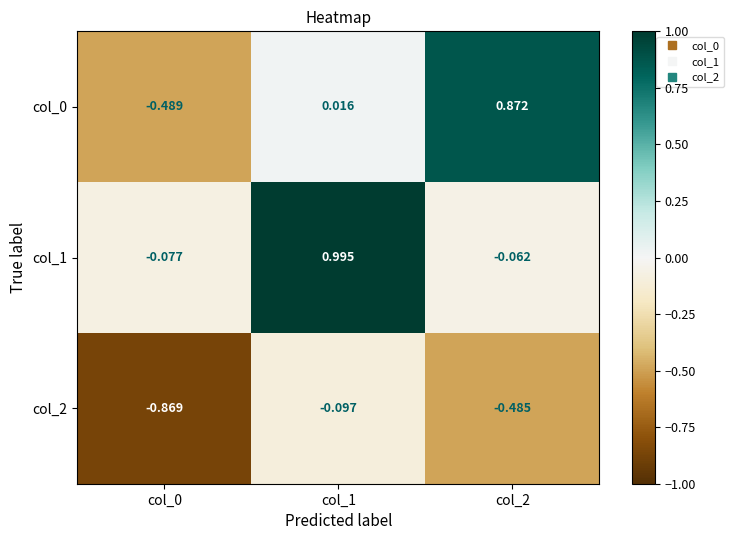

Is the value of col_1 at col_2 greater than the value of col_0 at col_2?

No